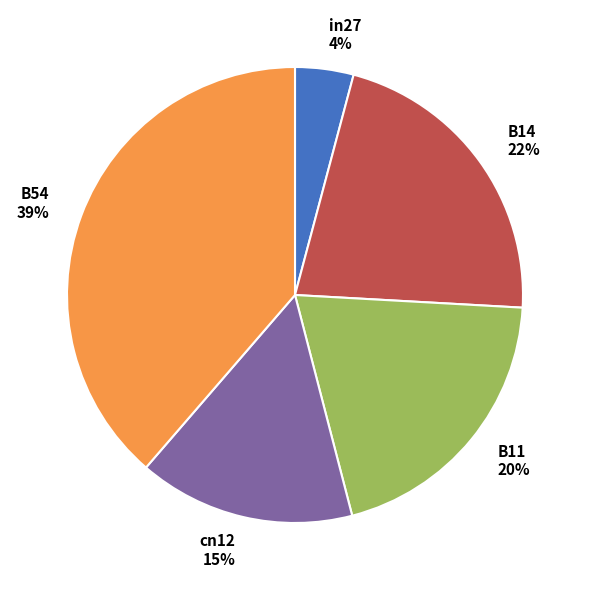

Is B54 the majority of the pie?

No